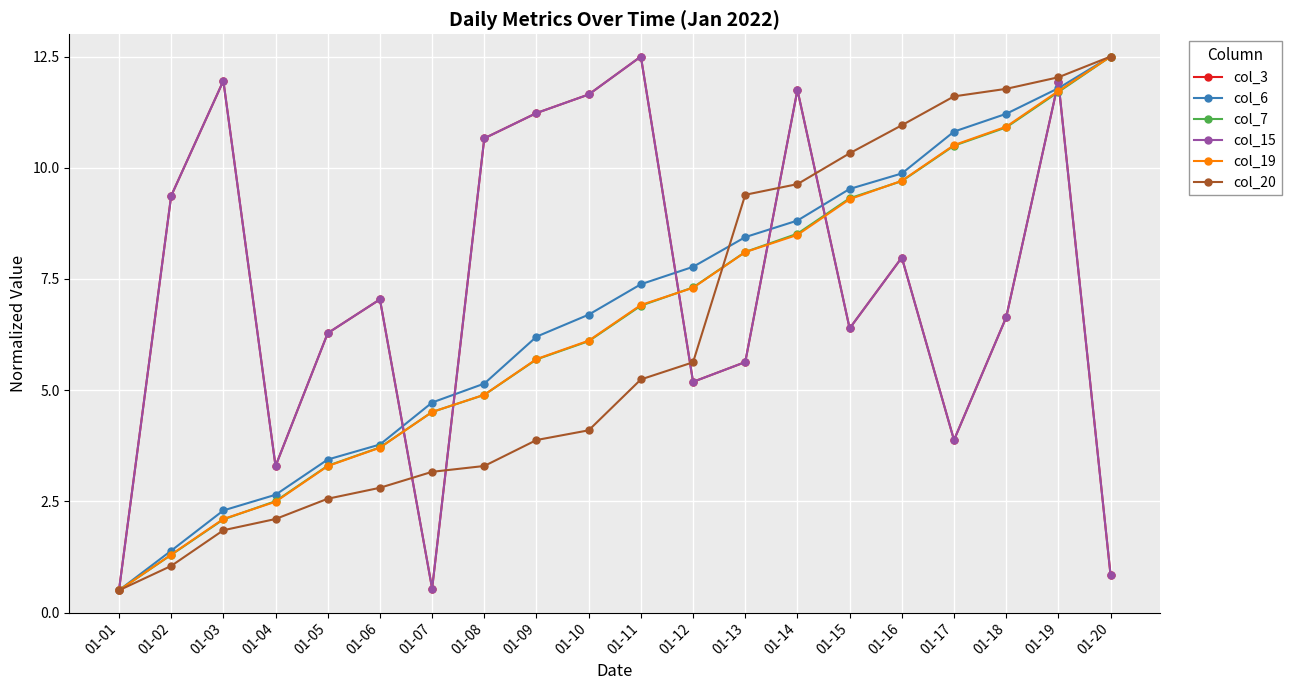

Which series has the widest spread of values?

col_3